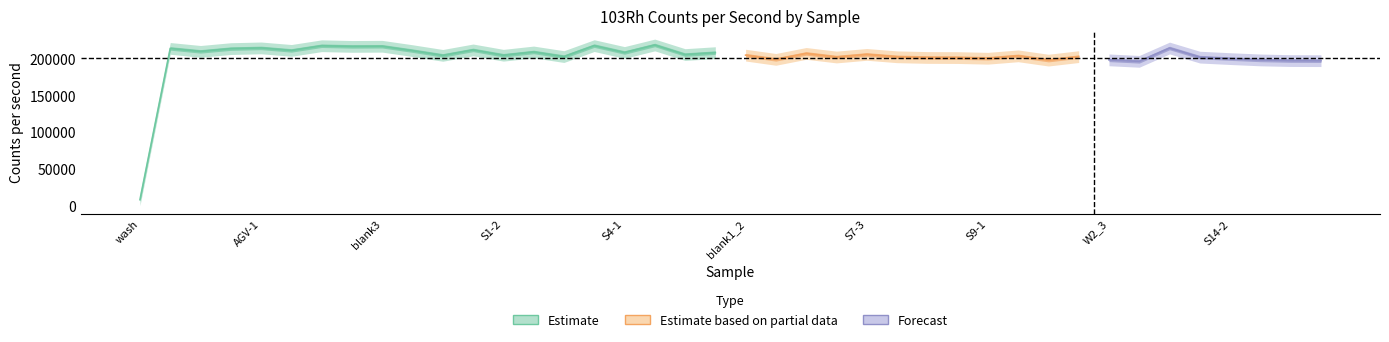

True or false: the data shows 203130.1 at 31.

True